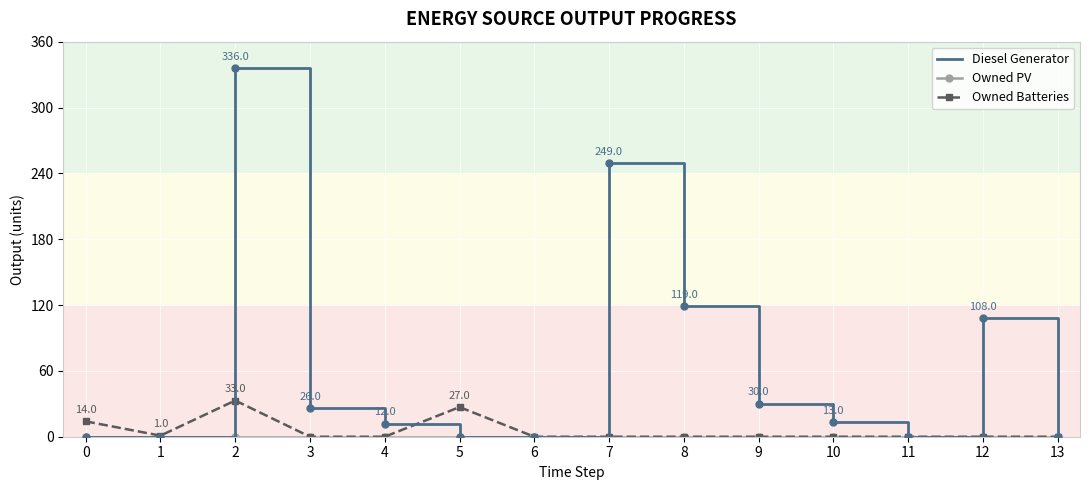

Which series has the largest total across all categories?

Diesel Generator